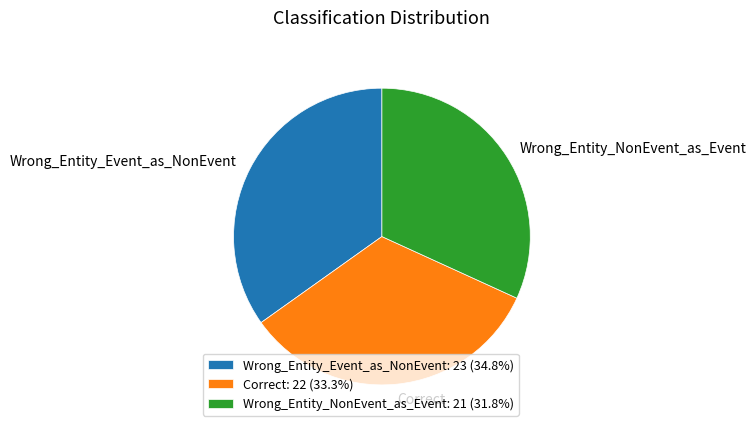

Count the number of slices in the pie.

3